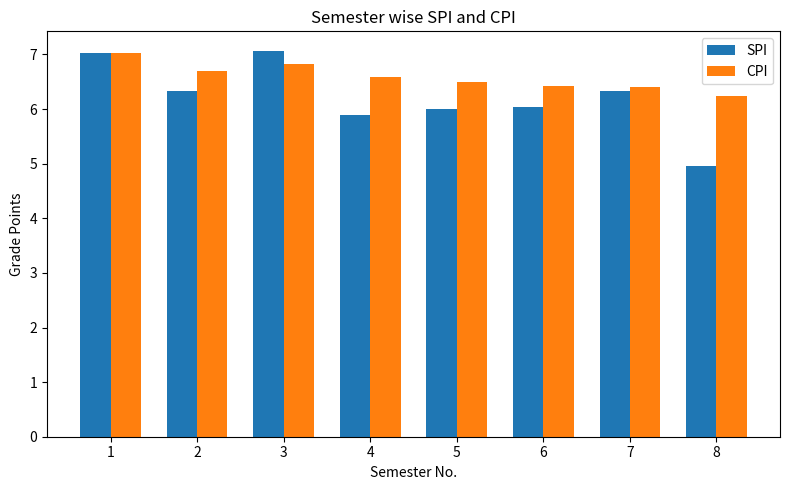

What are all the series names shown in the legend?

SPI, CPI